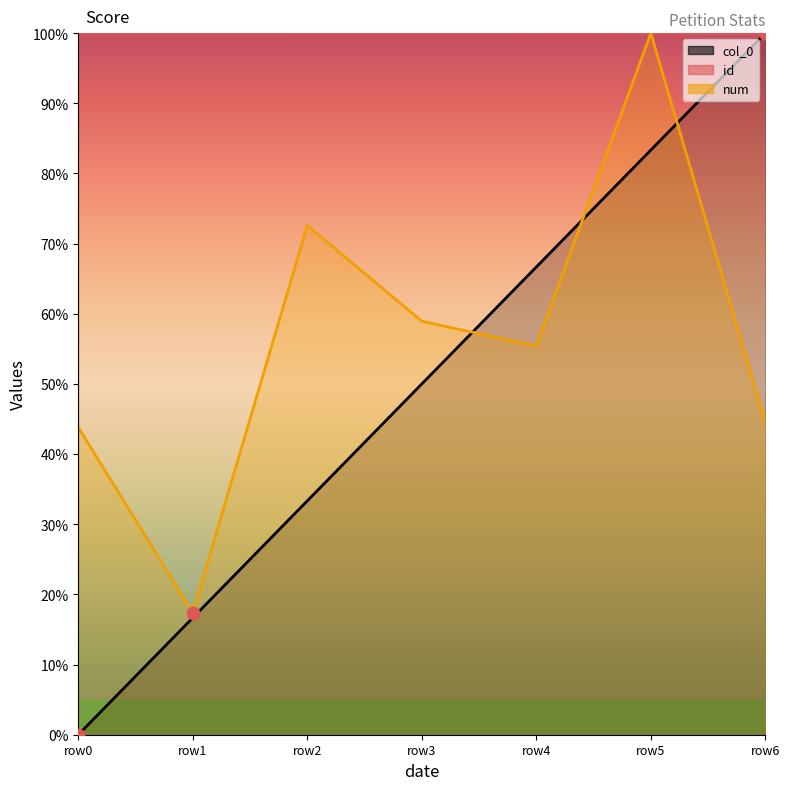

What are all the series names shown in the legend?

col_0, id, num